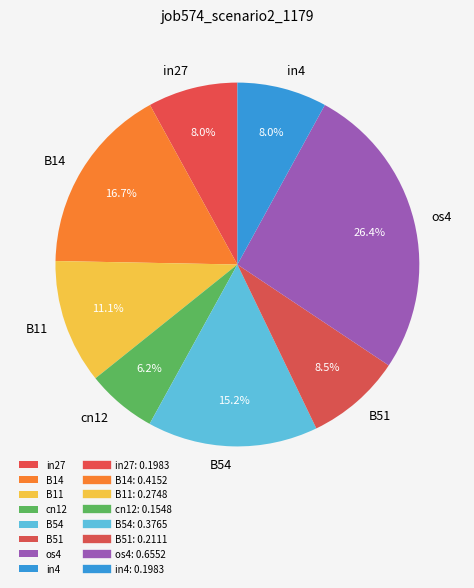

To the nearest percent, what is the difference between the B11 and in4 slice percentages?

3%